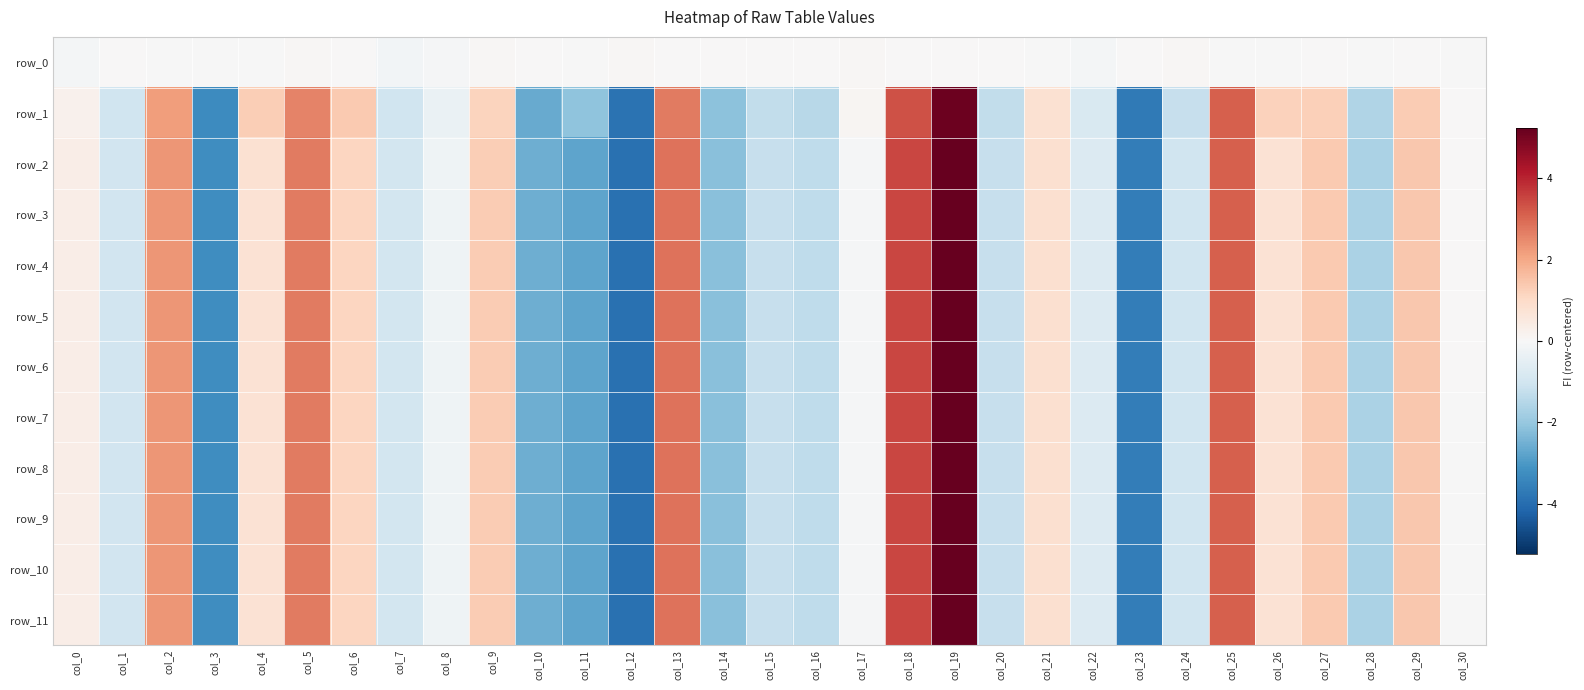

What is the spread (max minus min) of values at col_16?

1.5